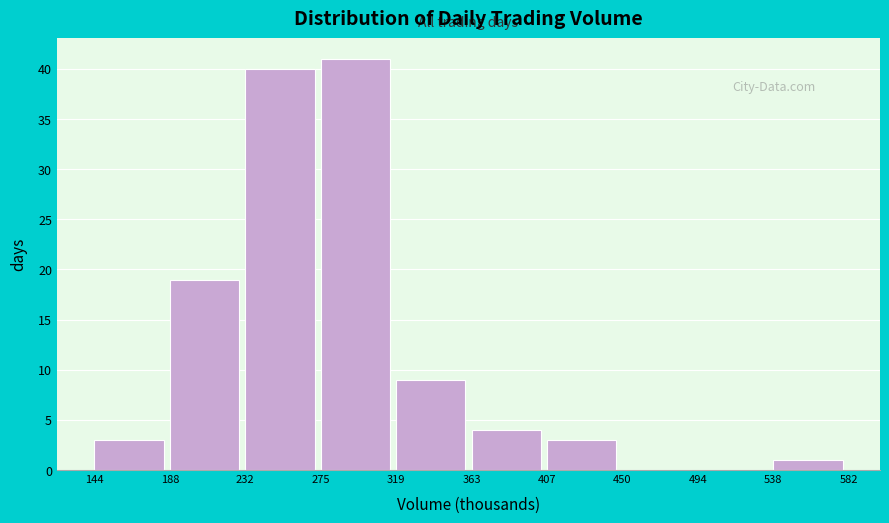

Which range on the x-axis has the tallest bar?

275 to 319